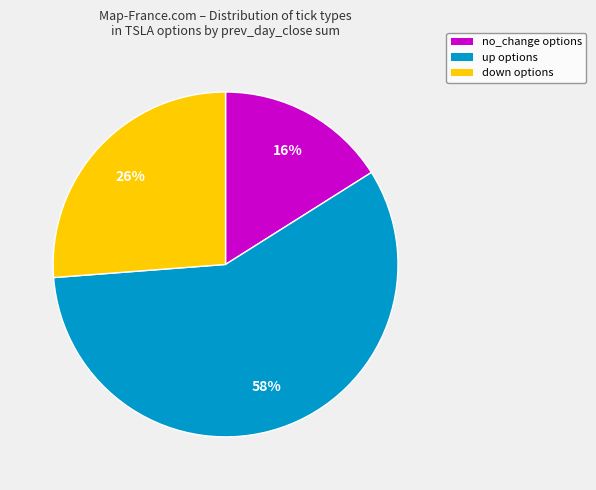

To the nearest percent, what is the average slice percentage?

33%